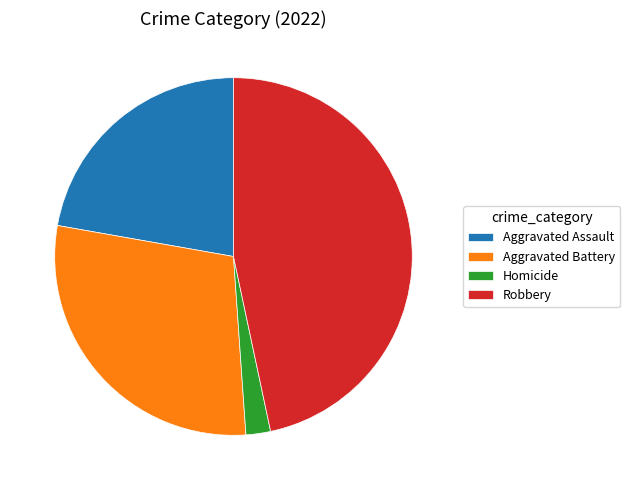

Is there any slice that represents more than half of the pie?

No